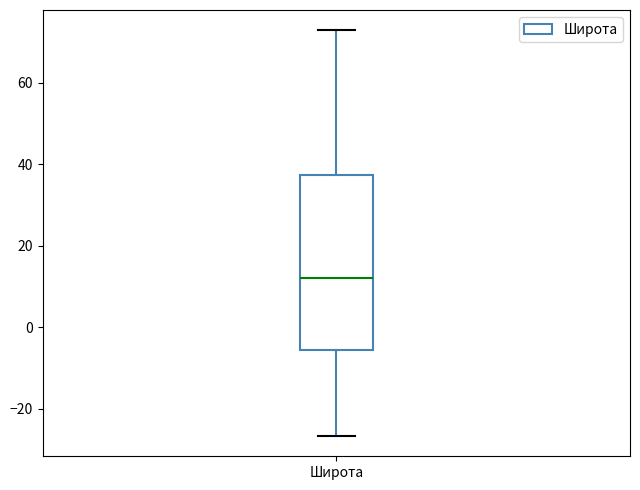

Where is the lower edge of the box for Широта on the y-axis? The values are not printed on the chart, so give them approximately, as read against the axis.

-6